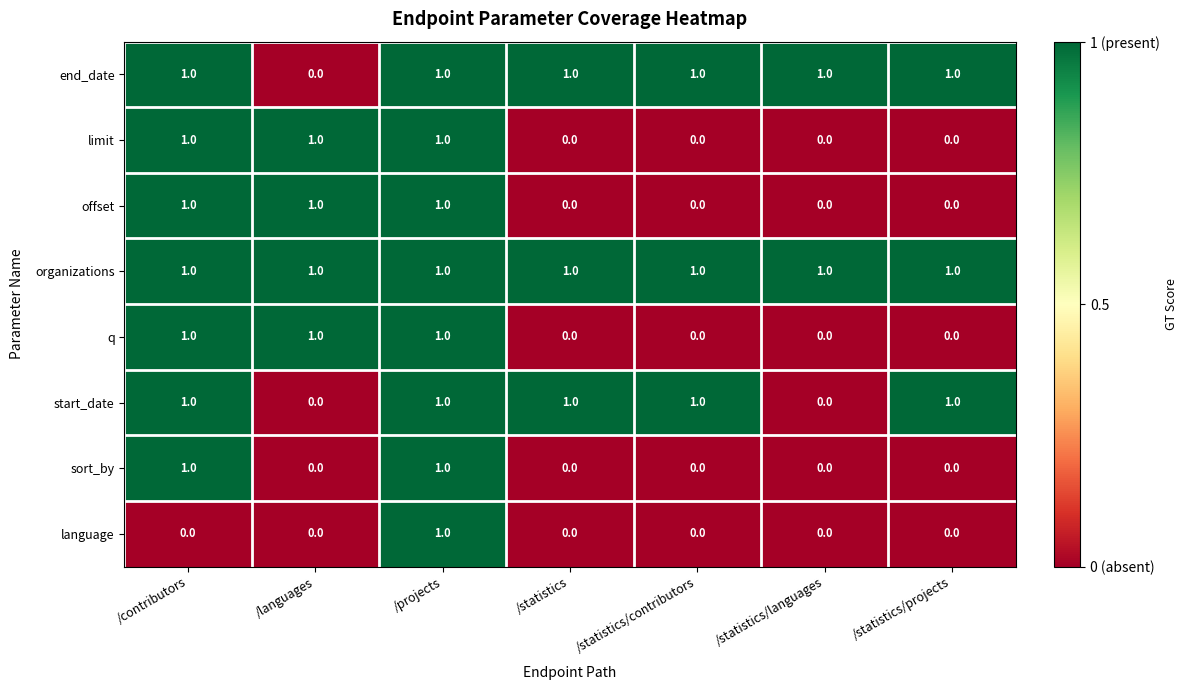

What is the total value across all series at /statistics?

3